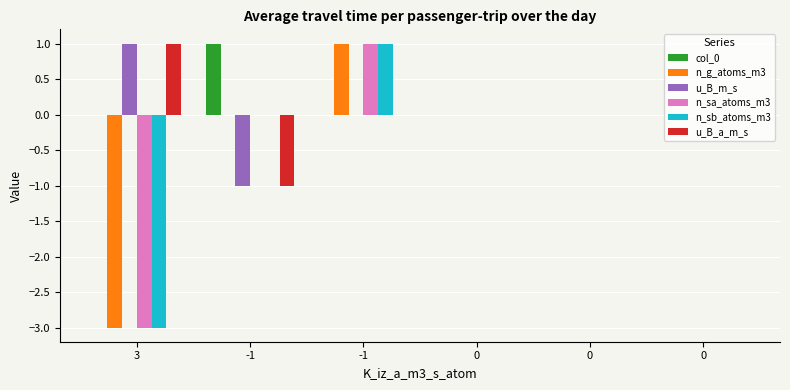

What are all the series names shown in the legend?

col_0, n_g_atoms_m3, u_B_m_s, n_sa_atoms_m3, n_sb_atoms_m3, u_B_a_m_s